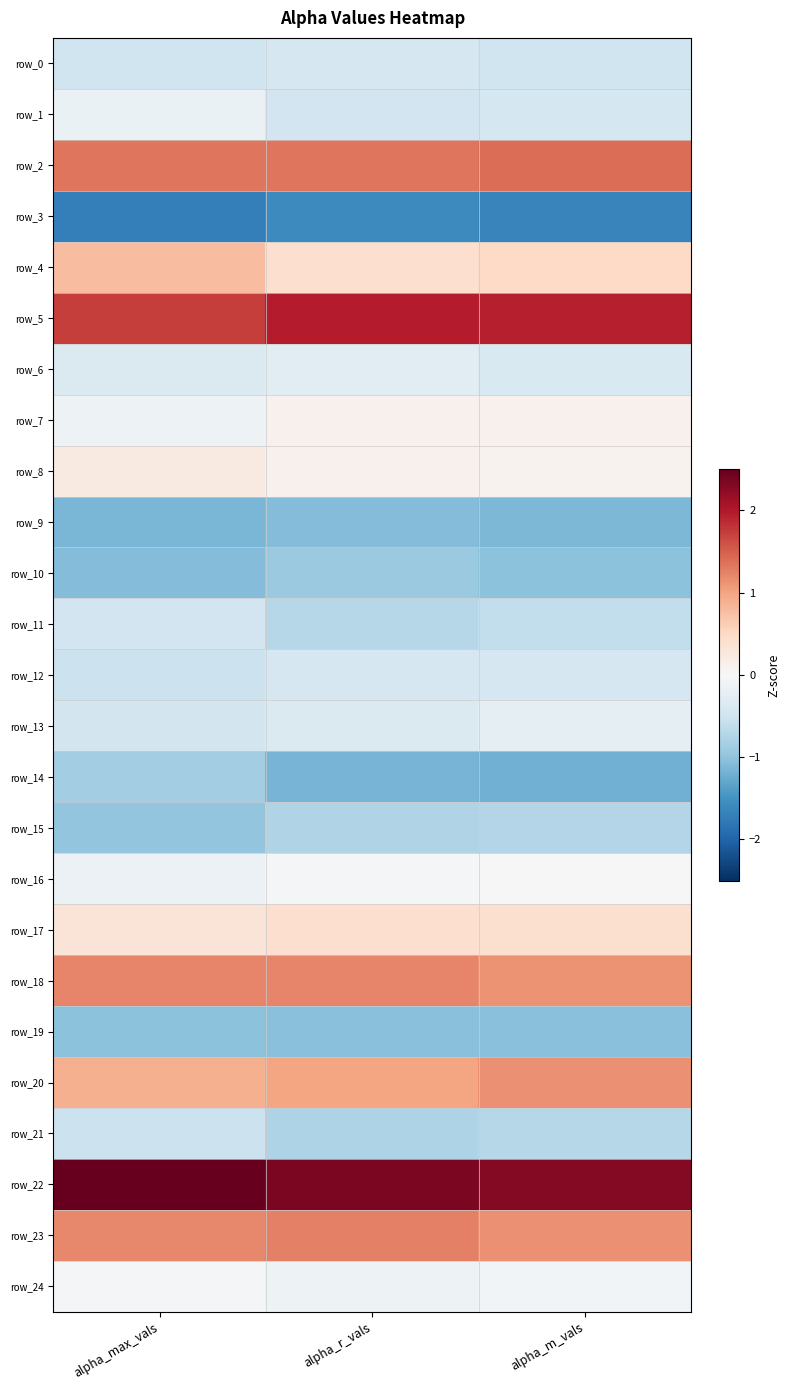

List the series in order of their peak value, lowest first.

row_3, row_9, row_19, row_10, row_14, row_15, row_21, row_11, row_0, row_12, row_6, row_13, row_1, row_24, row_16, row_7, row_8, row_17, row_4, row_20, row_18, row_23, row_2, row_5, row_22